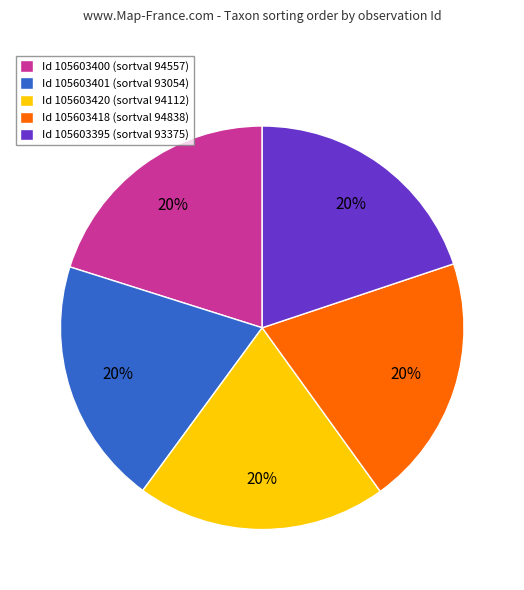

To the nearest percent, what percentage of the pie is Id 105603420 (sortval 94112)?

20%